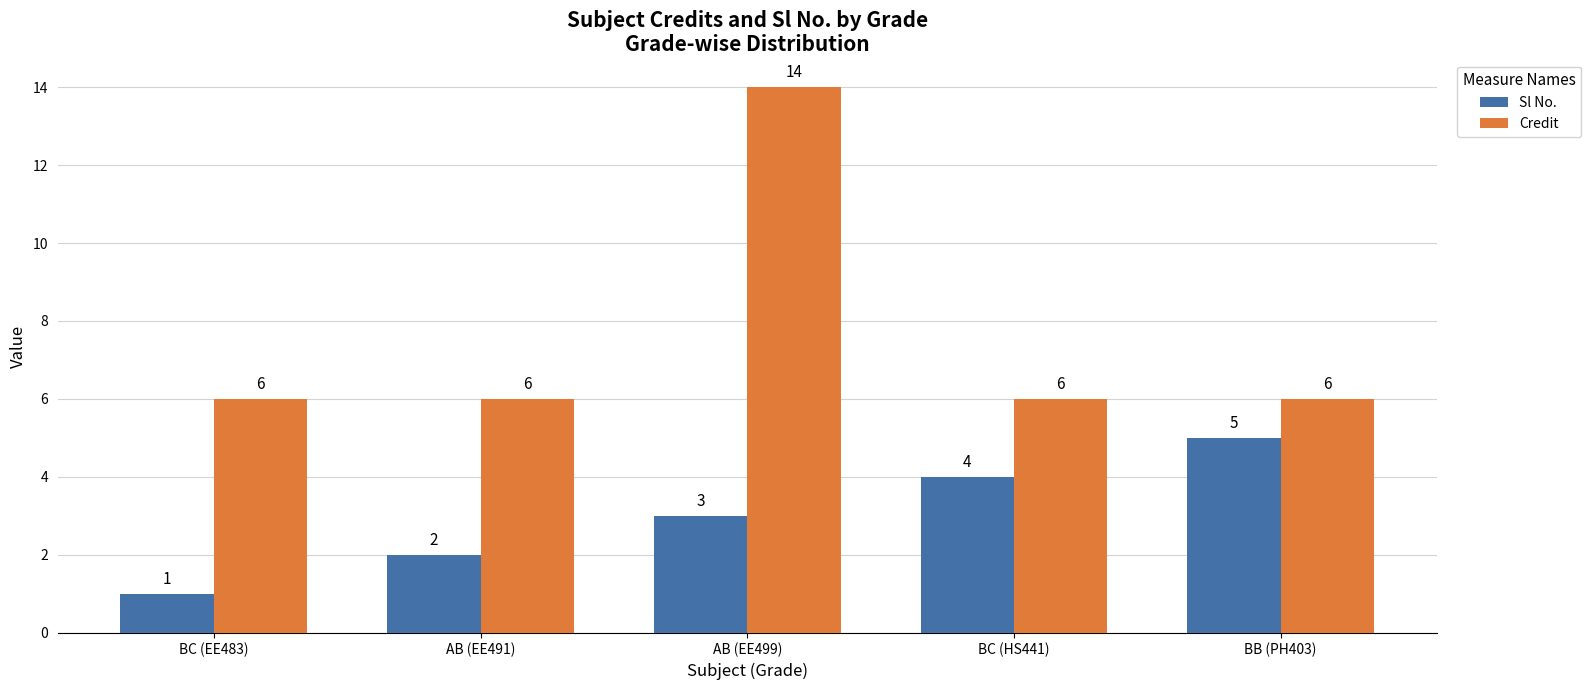

How many bars are there in each group?

2